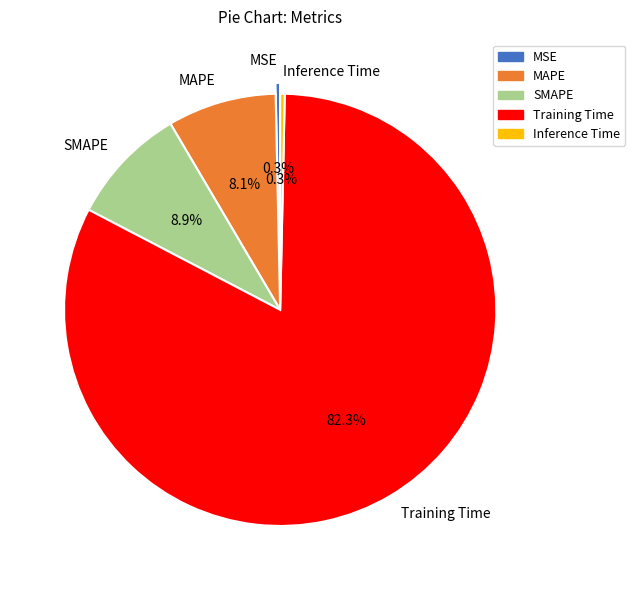

The SMAPE slice represents 18% of the pie. True or false?

False